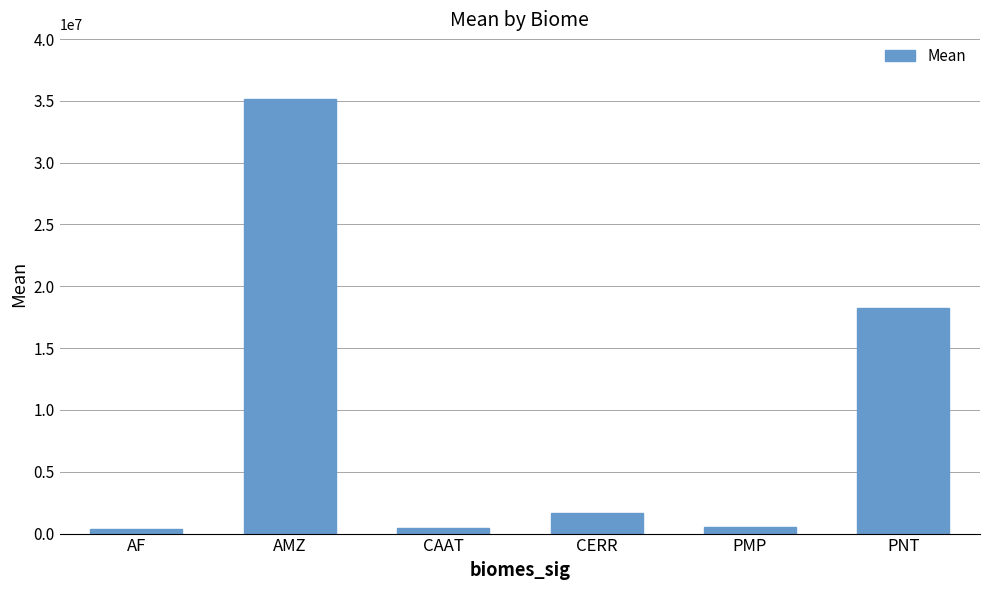

What is the label of the 2nd bar from the right?

PMP